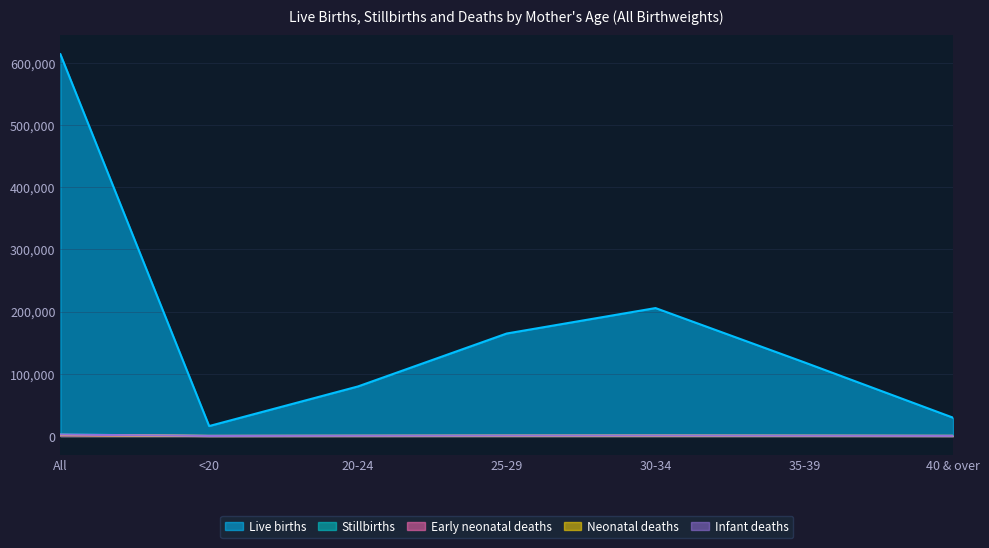

True or false: Early neonatal deaths has a value of 38 at 20-24.

False